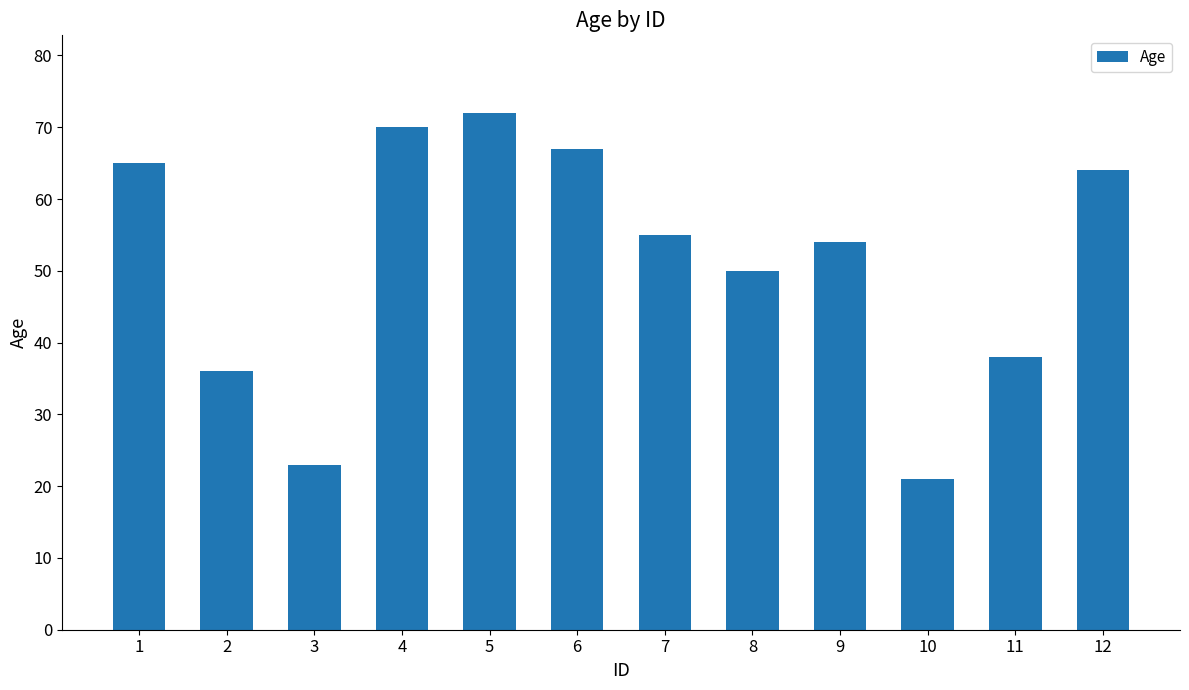

Rank the categories by value from highest to lowest.

5, 4, 6, 1, 12, 7, 9, 8, 11, 2, 3, 10